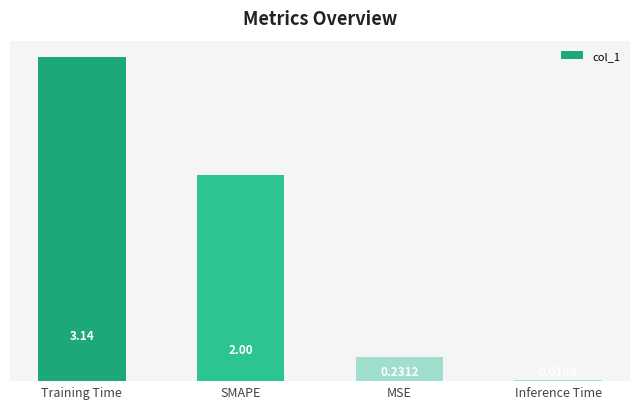

What is the ratio of the value at MSE to the value at Training Time?

0.1